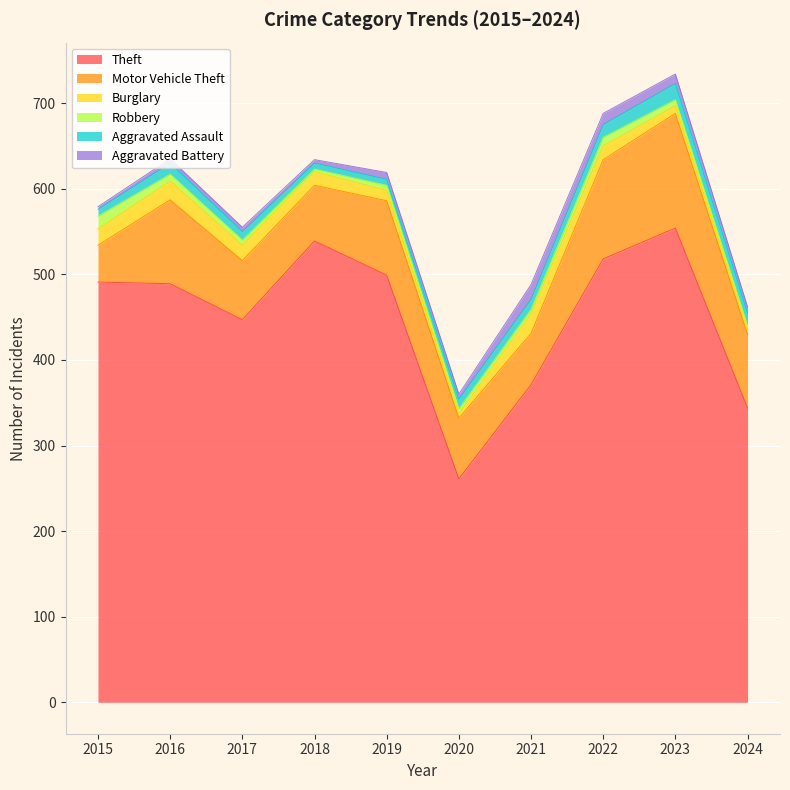

At which category is the sum across all series the highest?

2023